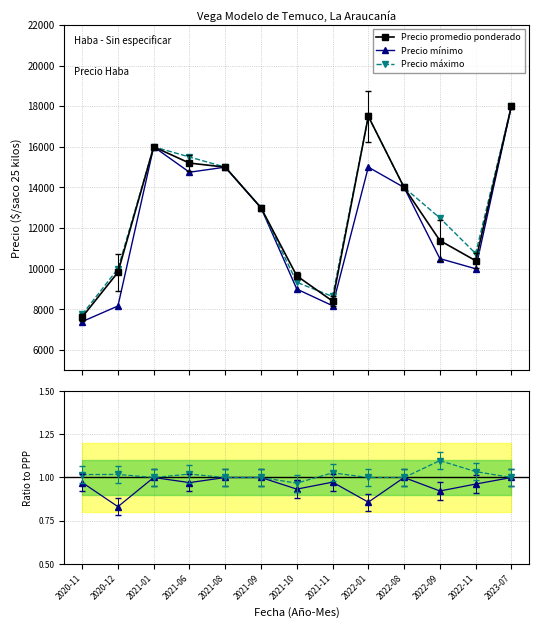

How many categories are shown in the chart?

13